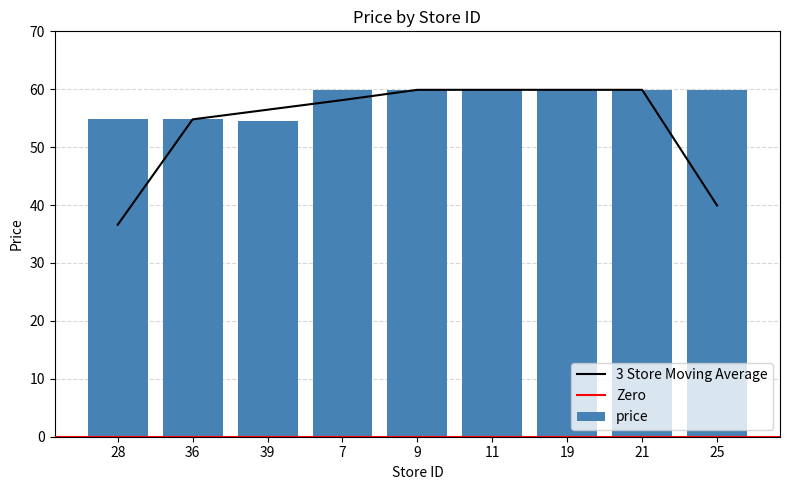

What is the value of the 2nd bar from the left?

54.9